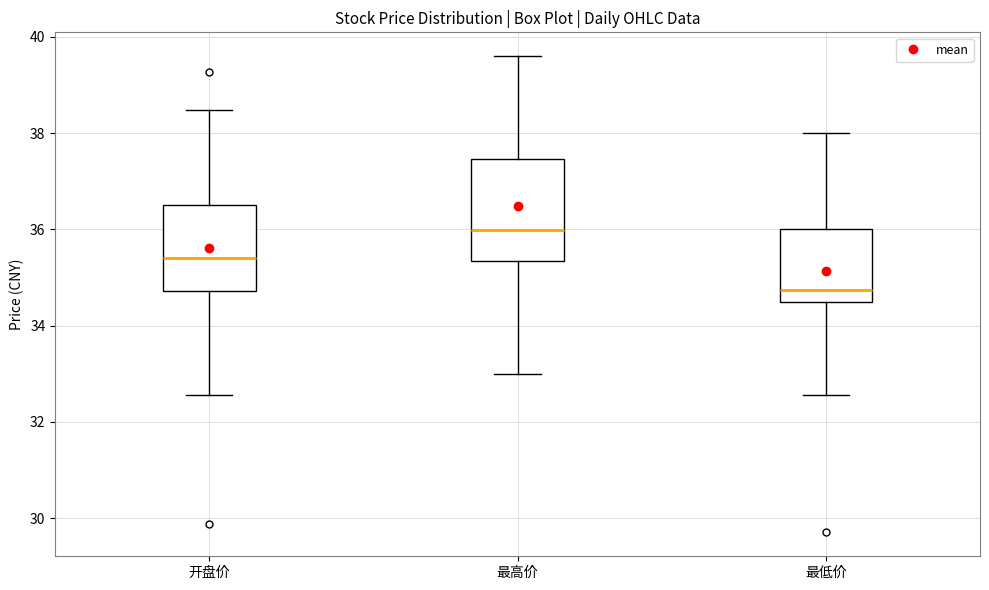

Reading left to right, transcribe this box plot: for each box, give where its median line is, the range the box spans, and where its two whiskers end, as read against the y-axis. The values are not printed on the chart, so give them approximately, as read against the axis.

开盘价: median 35.4, box 34.8 to 36.6, whiskers 32.6 to 38.4
最高价: median 36.0, box 35.4 to 37.4, whiskers 33.0 to 39.6
最低价: median 34.8, box 34.6 to 36.0, whiskers 32.6 to 38.0